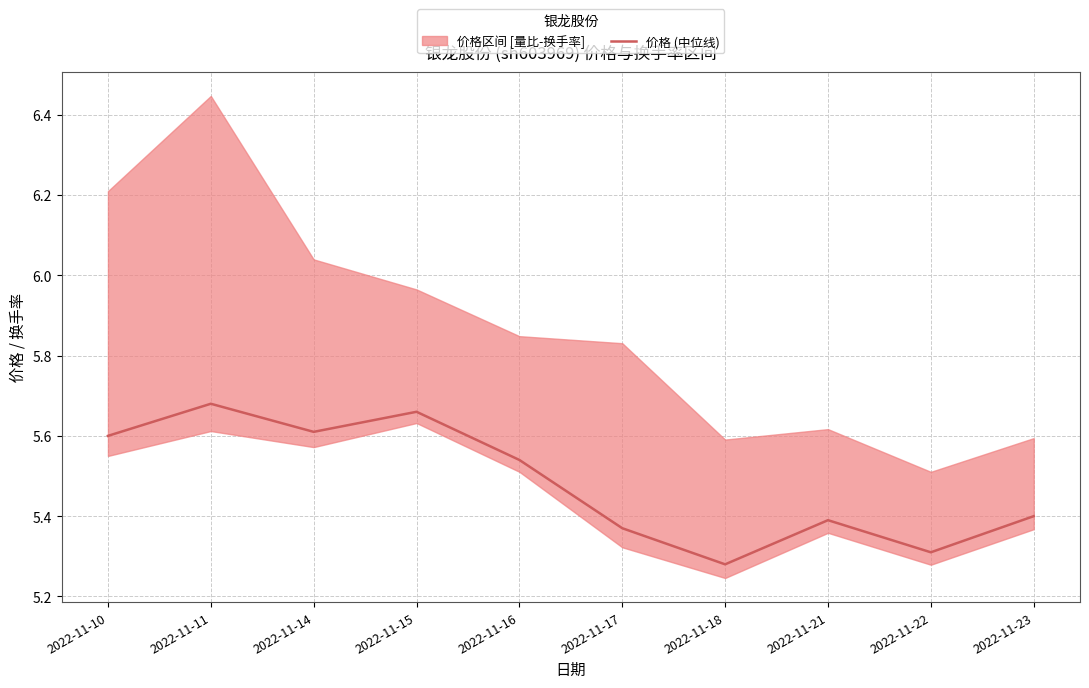

How many values are between 5 and 6?

10